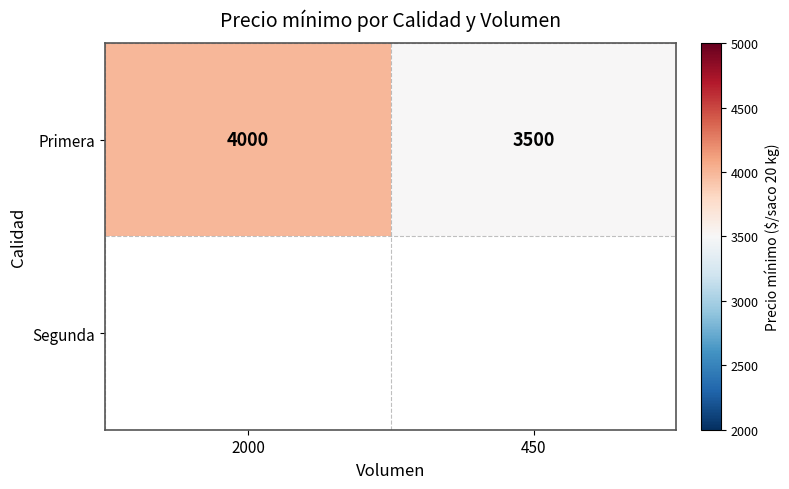

Which category has the lowest value across all series?

450